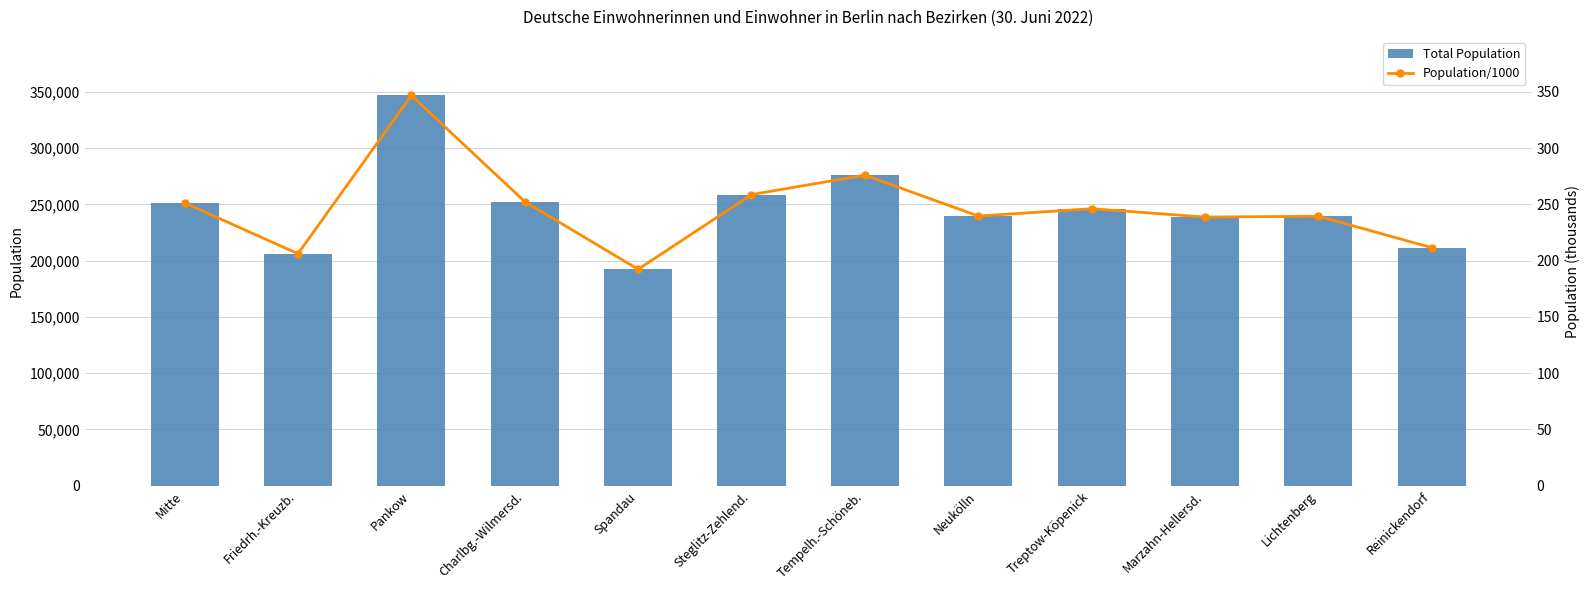

What position from the left is Pankow?

3